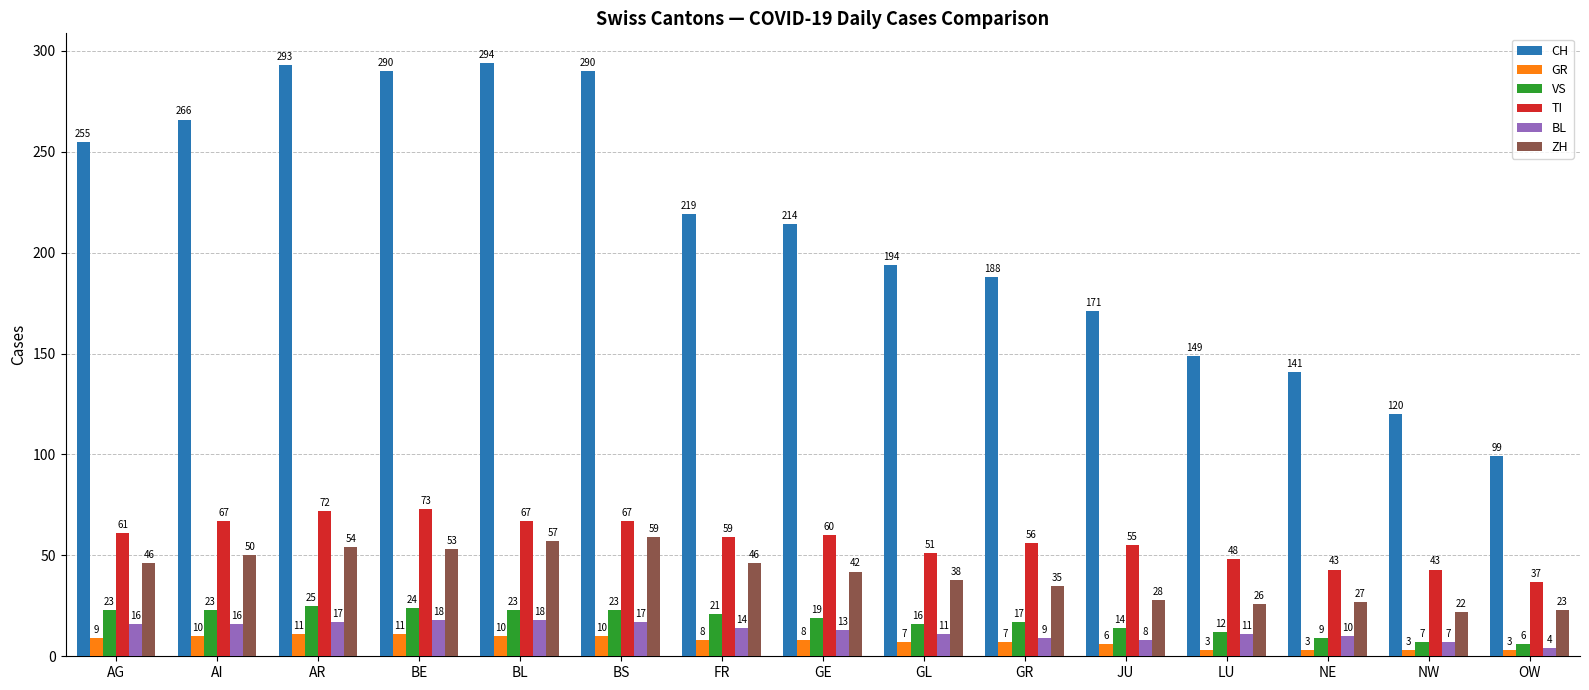

The BL series shows 14 at FR. True or false?

True